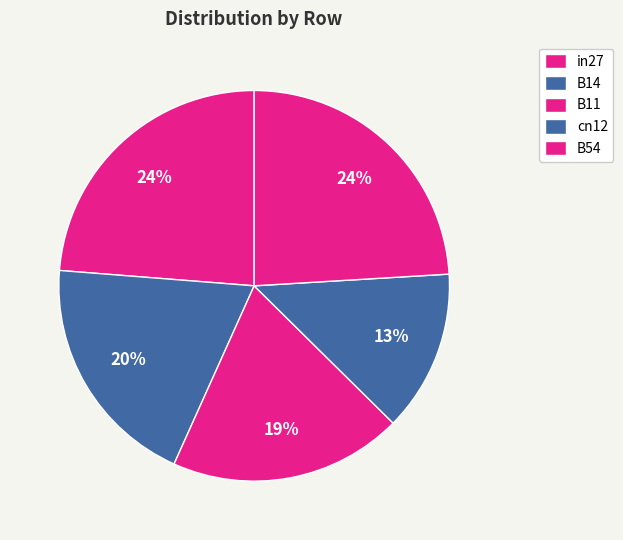

How many slices are in this pie chart?

5